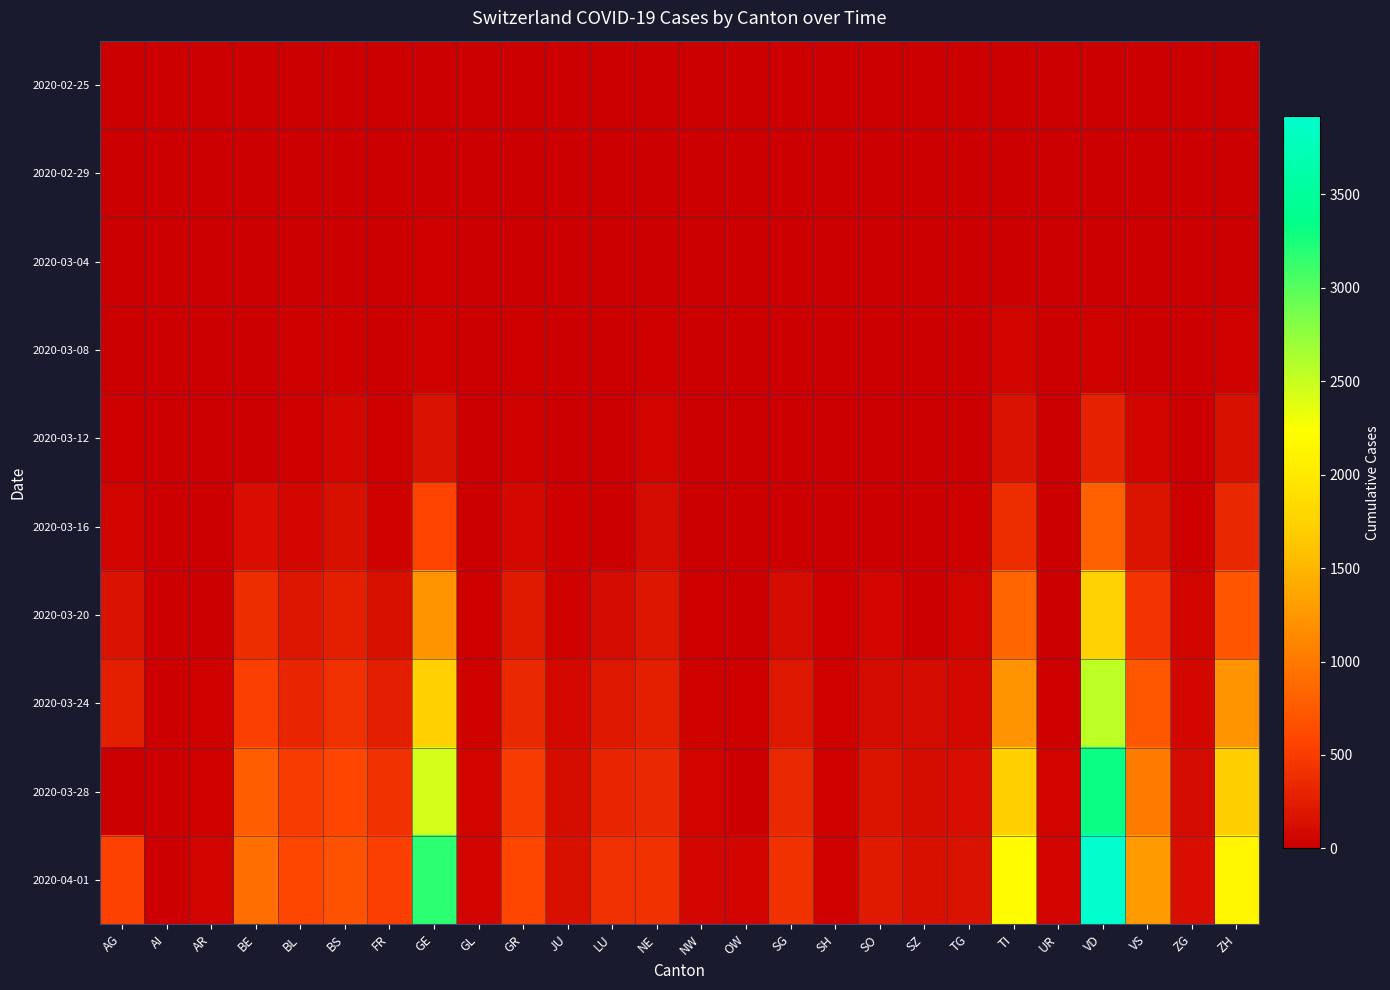

Rank the series at TG from lowest to highest value.

2020-02-25, 2020-02-29, 2020-03-04, 2020-03-08, 2020-03-12, 2020-03-16, 2020-03-20, 2020-03-24, 2020-03-28, 2020-04-01